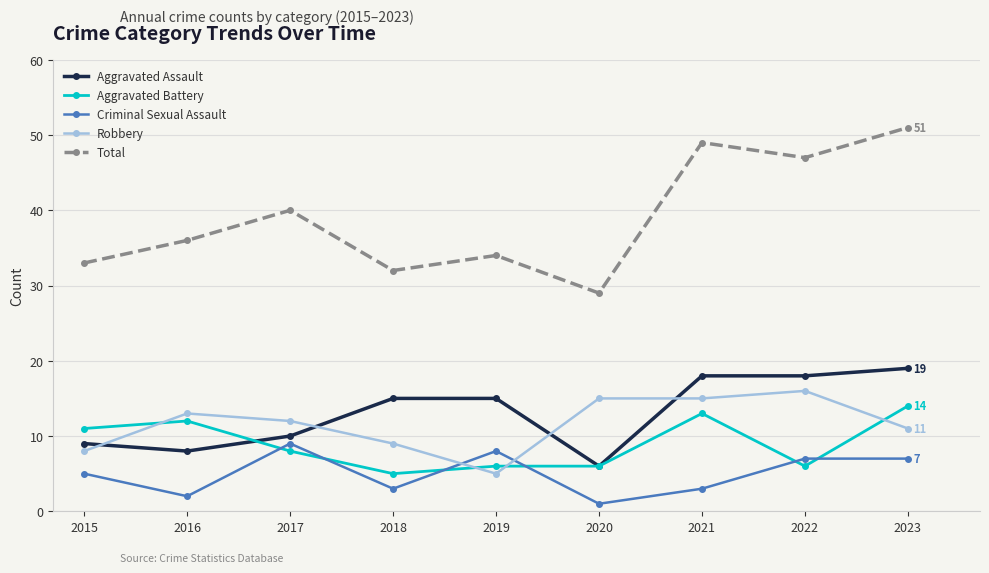

Reading left to right, what are all the values shown in this chart?

Aggravated Assault: 2015=9	2016=8	2017=10	2018=15	2019=15	2020=6	2021=18	2022=18	2023=19
Aggravated Battery: 2015=11	2016=12	2017=8	2018=5	2019=6	2020=6	2021=13	2022=6	2023=14
Criminal Sexual Assault: 2015=5	2016=2	2017=9	2018=3	2019=8	2020=1	2021=3	2022=7	2023=7
Robbery: 2015=8	2016=13	2017=12	2018=9	2019=5	2020=15	2021=15	2022=16	2023=11
Total: 2015=33	2016=36	2017=40	2018=32	2019=34	2020=29	2021=49	2022=47	2023=51